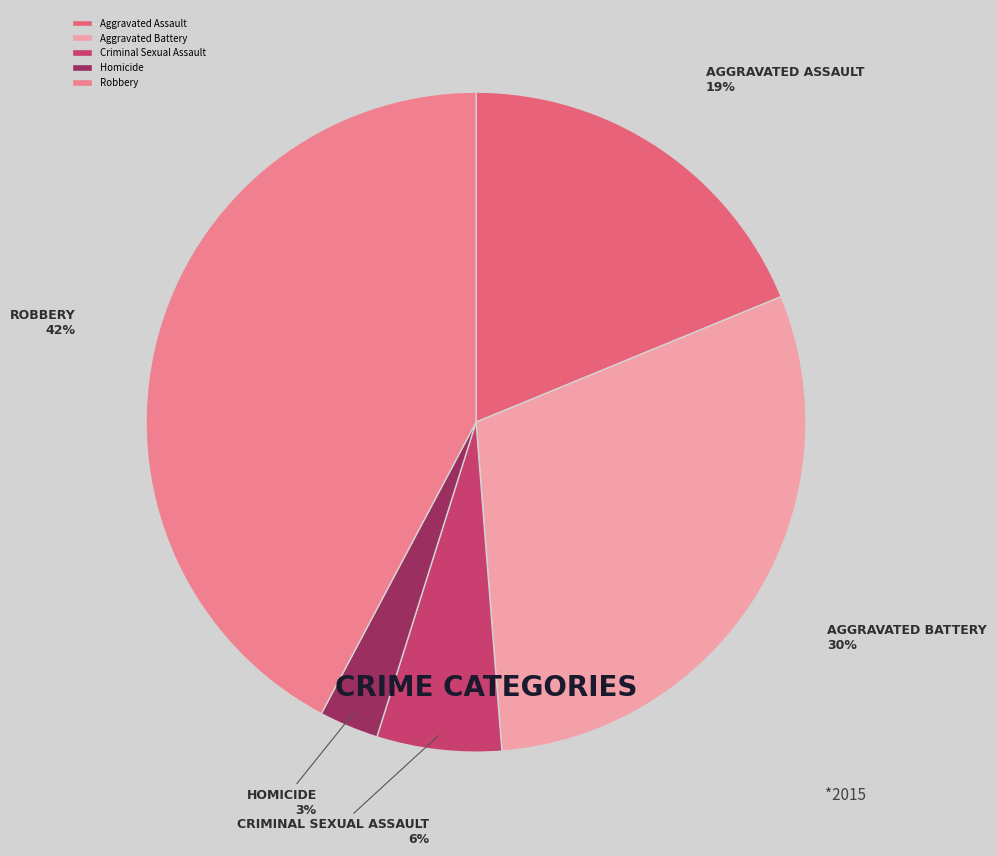

Count the number of slices in the pie.

5